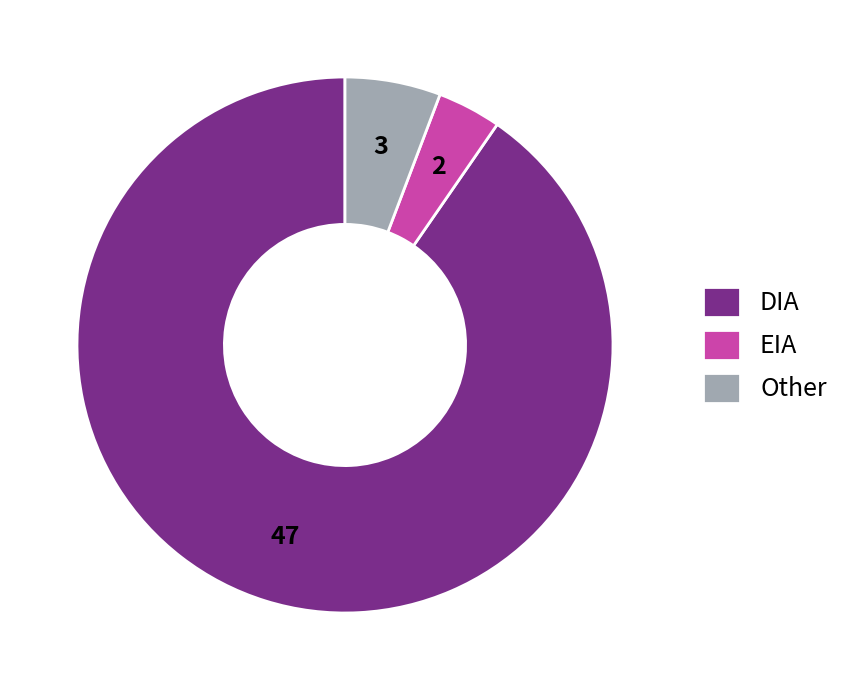

Rank the categories by value from lowest to highest.

EIA, Other, DIA